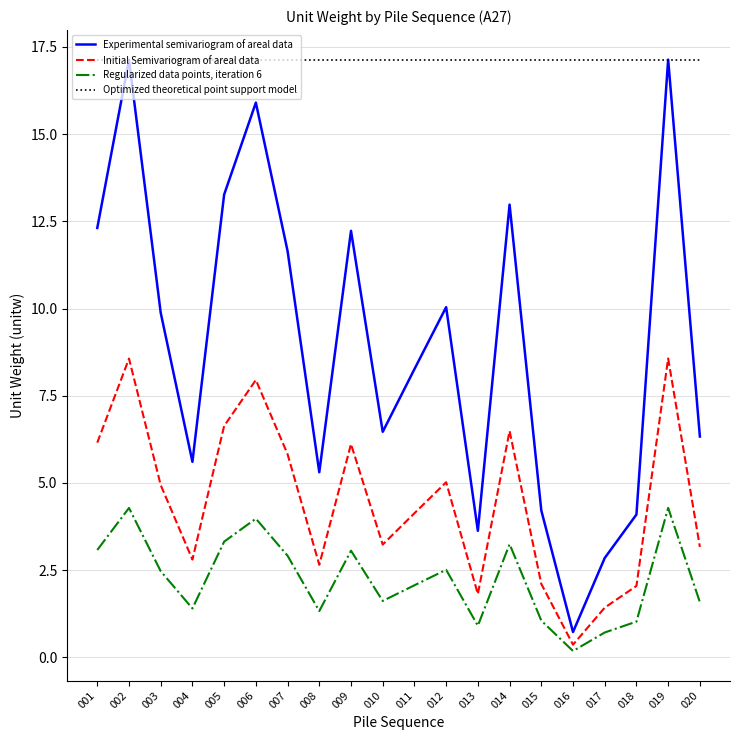

The Optimized theoretical point support model series shows 17.1 at 001. True or false?

True